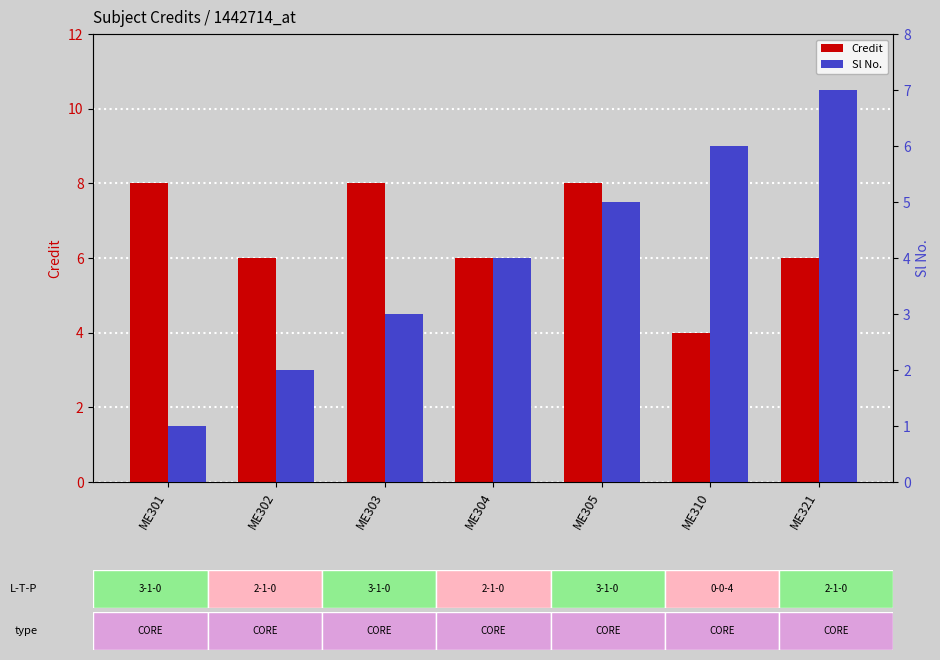

What is the spread (max minus min) of values at ME310?

2